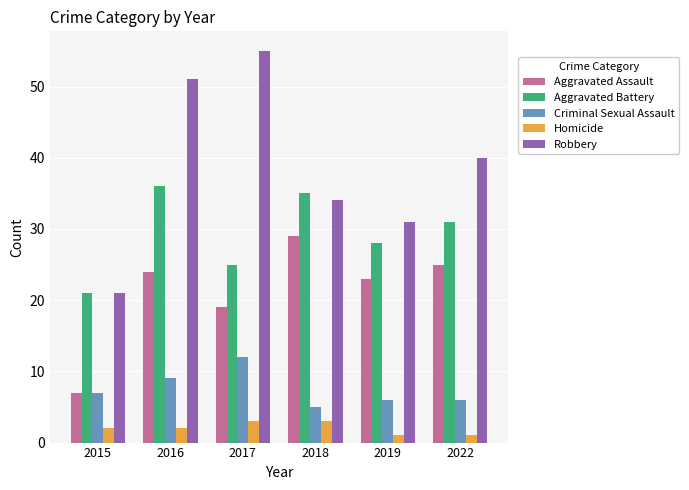

How many bars are there in total?

30